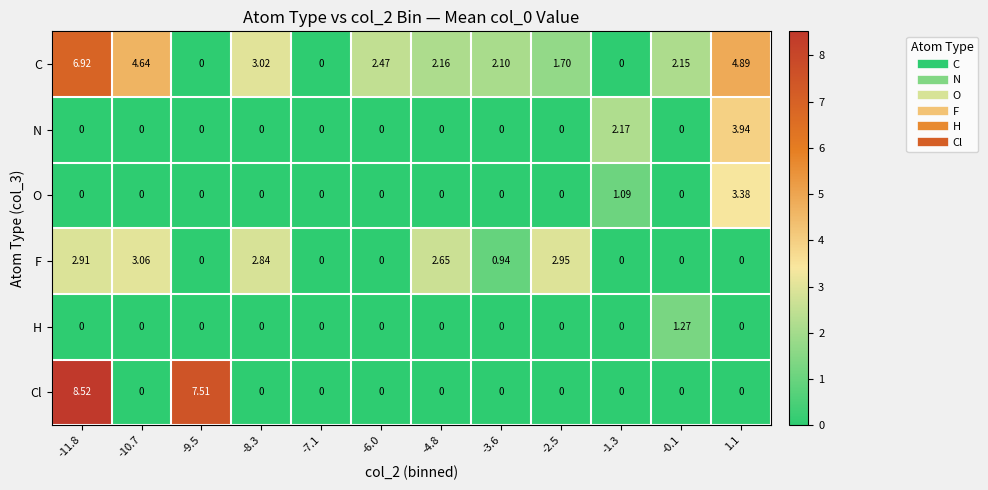

At how many categories does at least one series exceed 4?

4